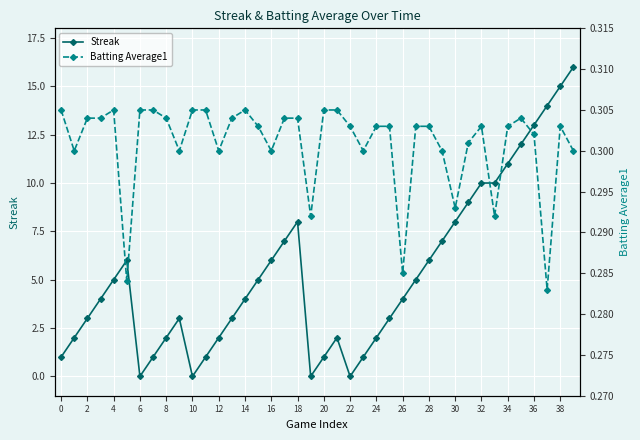

List the series in order of their peak value, lowest first.

Batting Average1, Streak